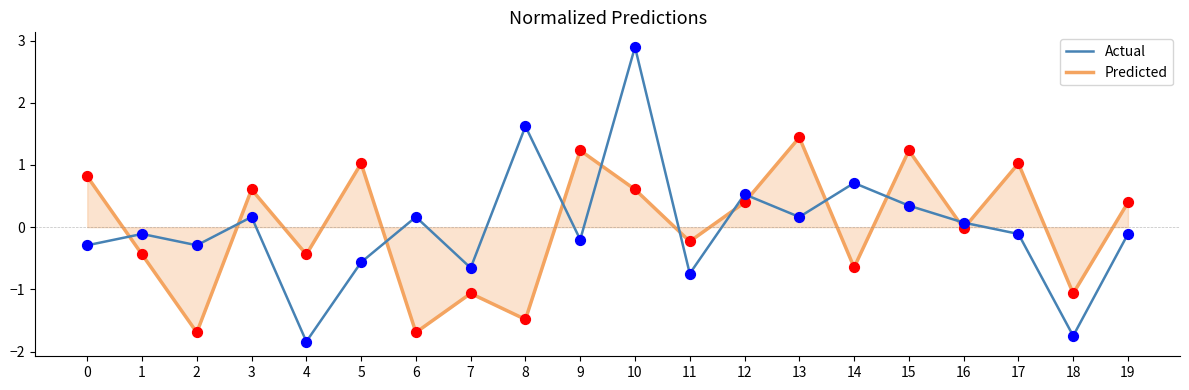

At which category is the sum across all series the highest?

10